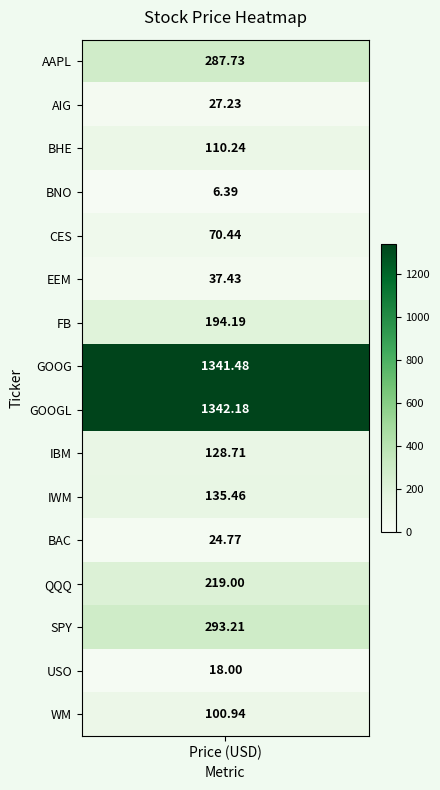

Reading left to right, extract all data points from this chart.

287.7	27.2	110.2	6.4	70.4	37.4	194.2	1341.5	1342.2	128.7	135.5	24.8	219.0	293.2	18.0	100.9